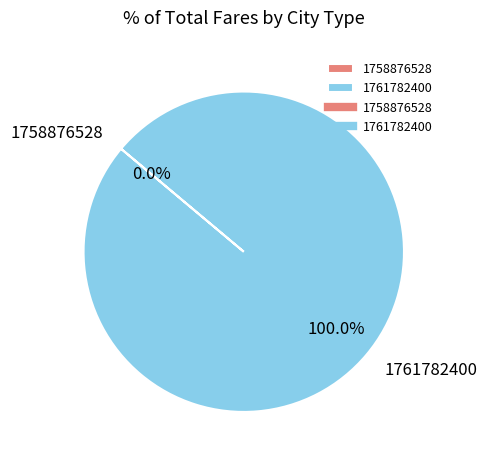

What is the smallest slice in the pie chart?

1758876528